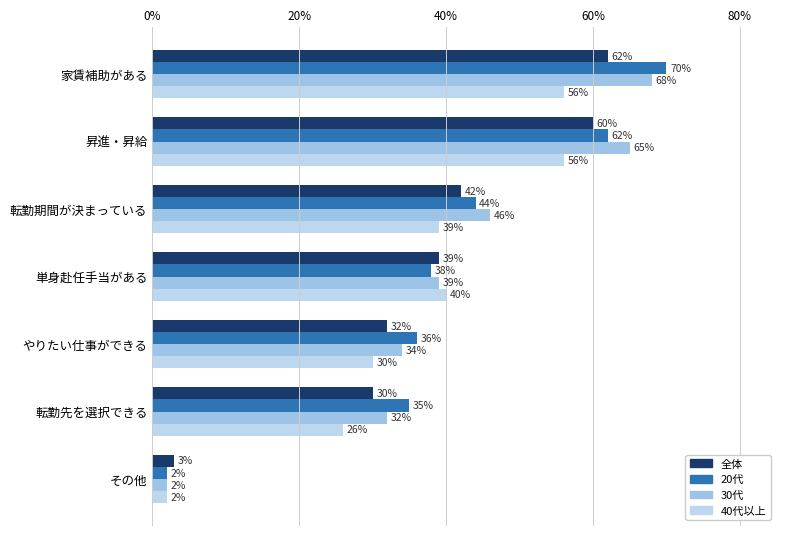

List the labels in order of 30代 value, largest first.

家賃補助がある, 昇進・昇給, 転勤期間が決まっている, 単身赴任手当がある, やりたい仕事ができる, 転勤先を選択できる, その他